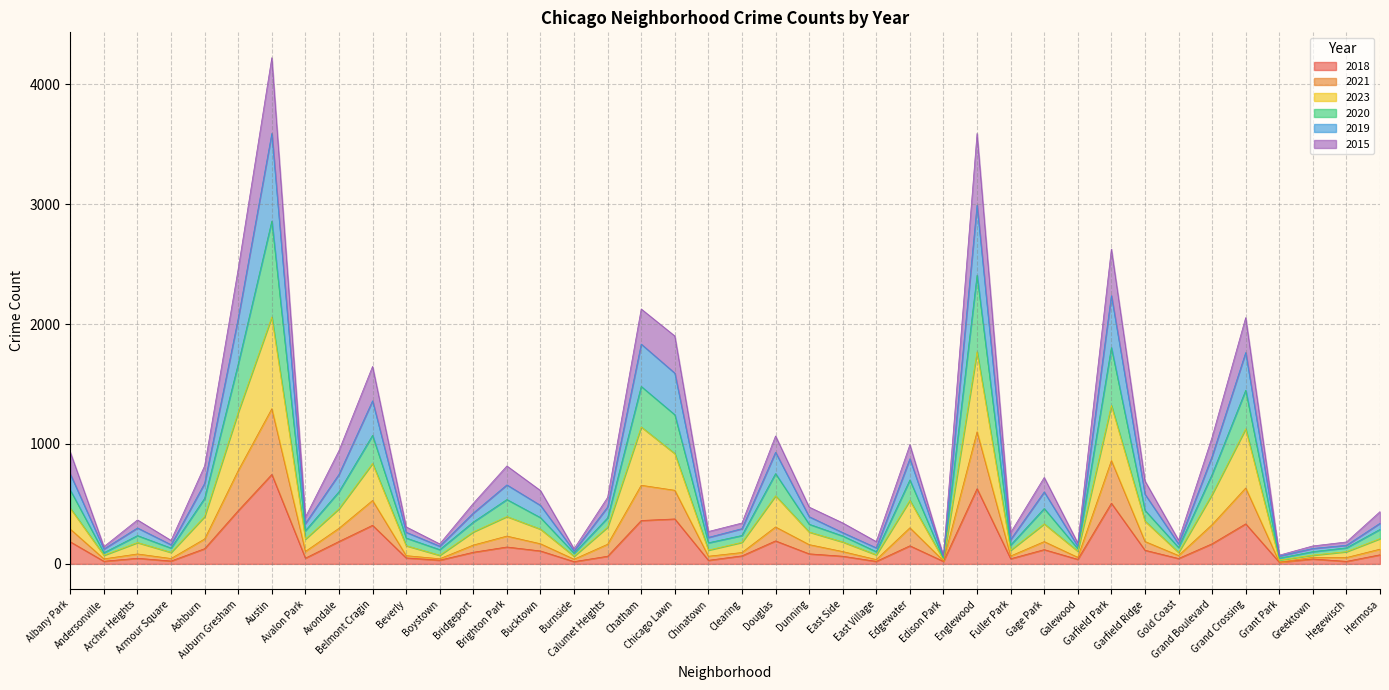

Does the chart have visible grid lines?

Yes